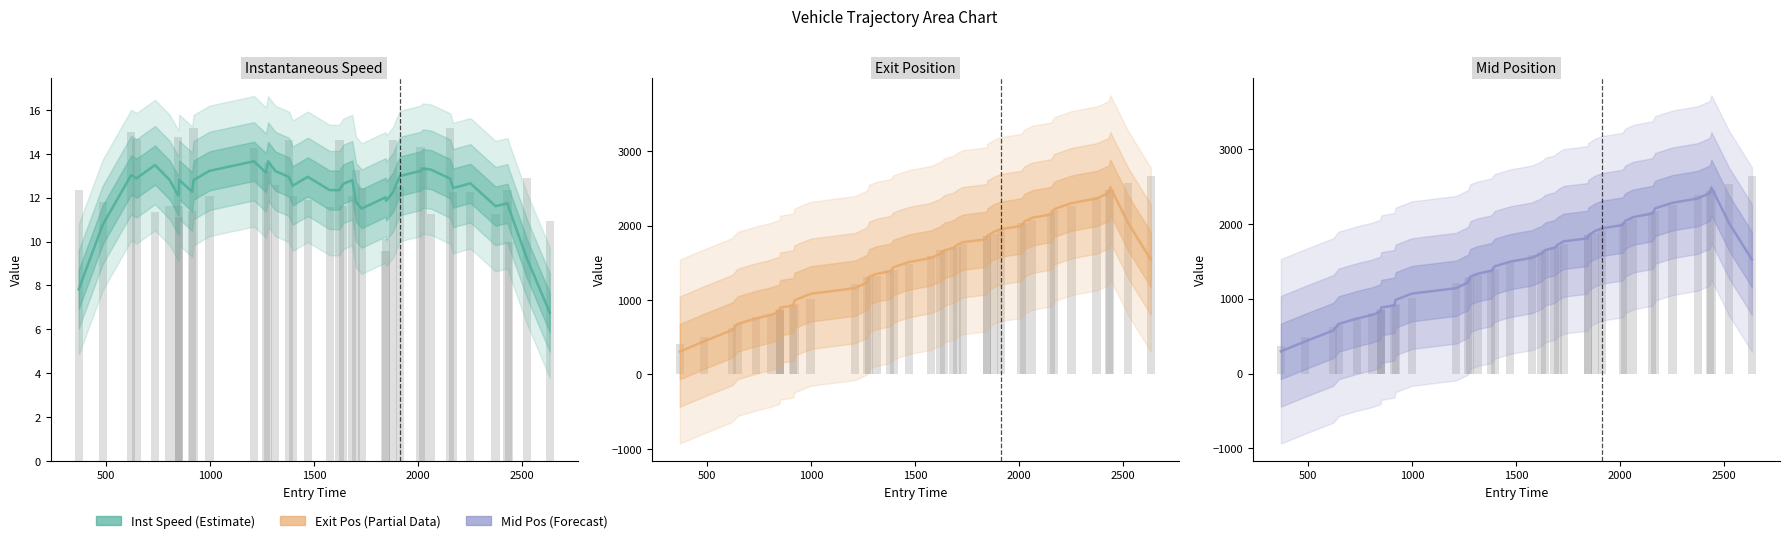

What is the minimum value for mid?

297.7